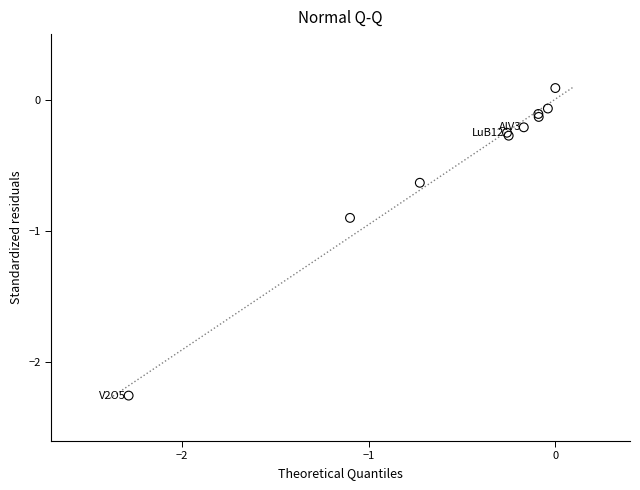

What Y value in the scatter plot is closest to -1?

-0.9